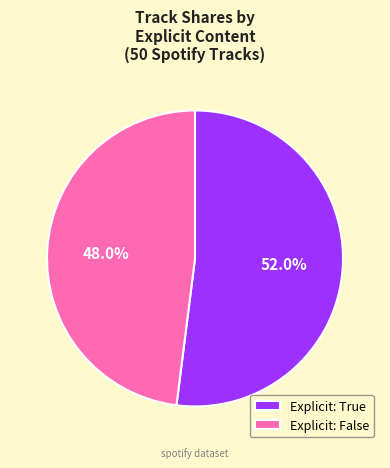

Combined, do Explicit: True and Explicit: False account for over 50%?

Yes